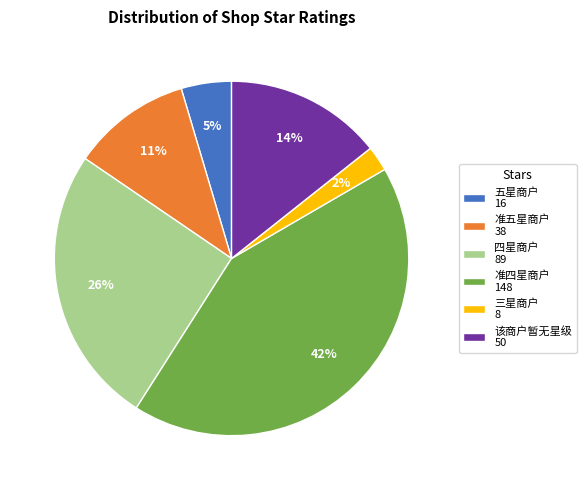

To the nearest percent, what is the difference between the largest and smallest slice percentages?

40%